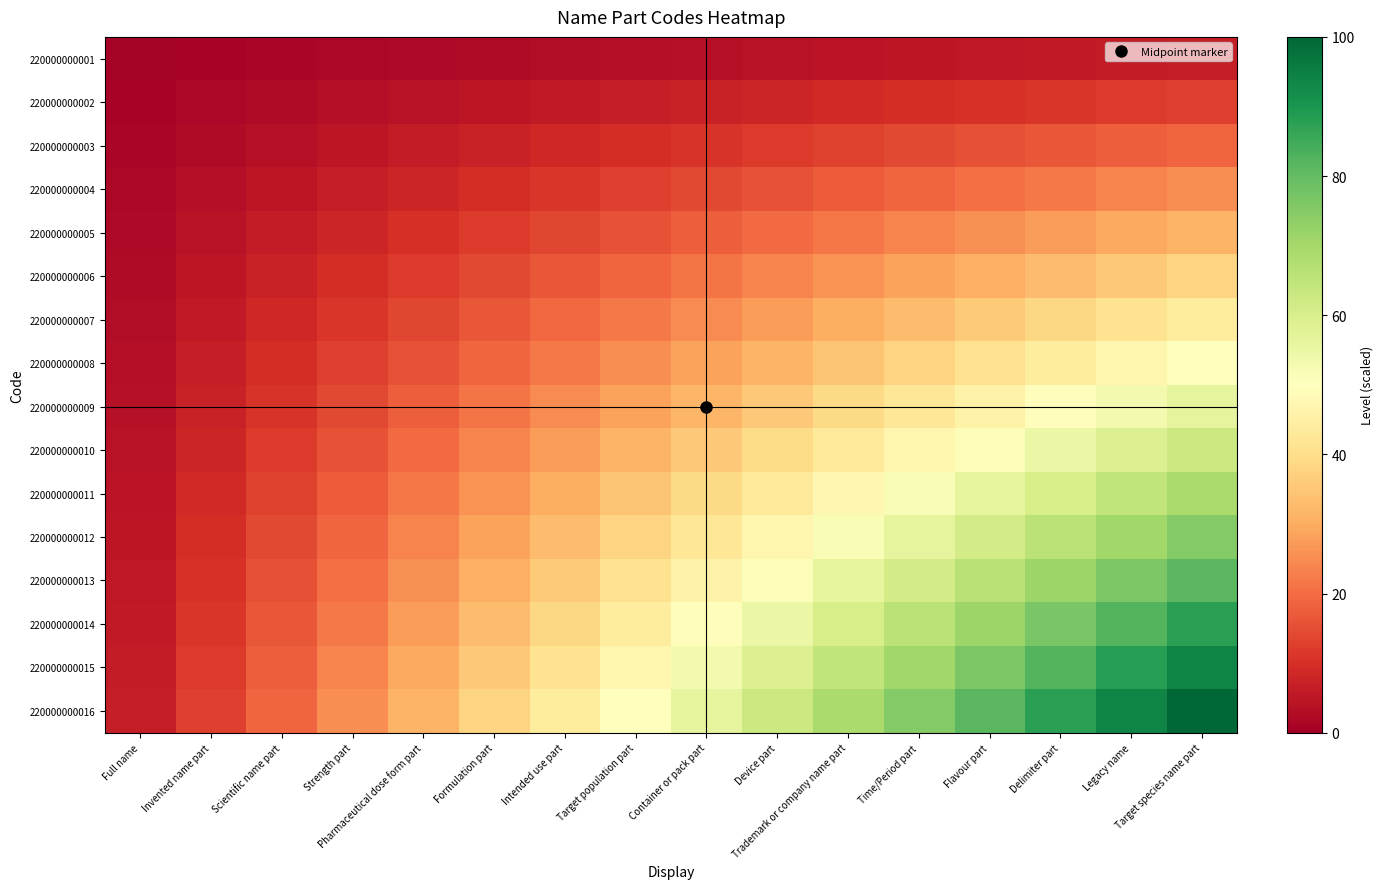

Rank the series at Pharmaceutical dose form part from lowest to highest value.

220000000001, 220000000002, 220000000003, 220000000004, 220000000005, 220000000006, 220000000007, 220000000008, 220000000009, 220000000010, 220000000011, 220000000012, 220000000013, 220000000014, 220000000015, 220000000016